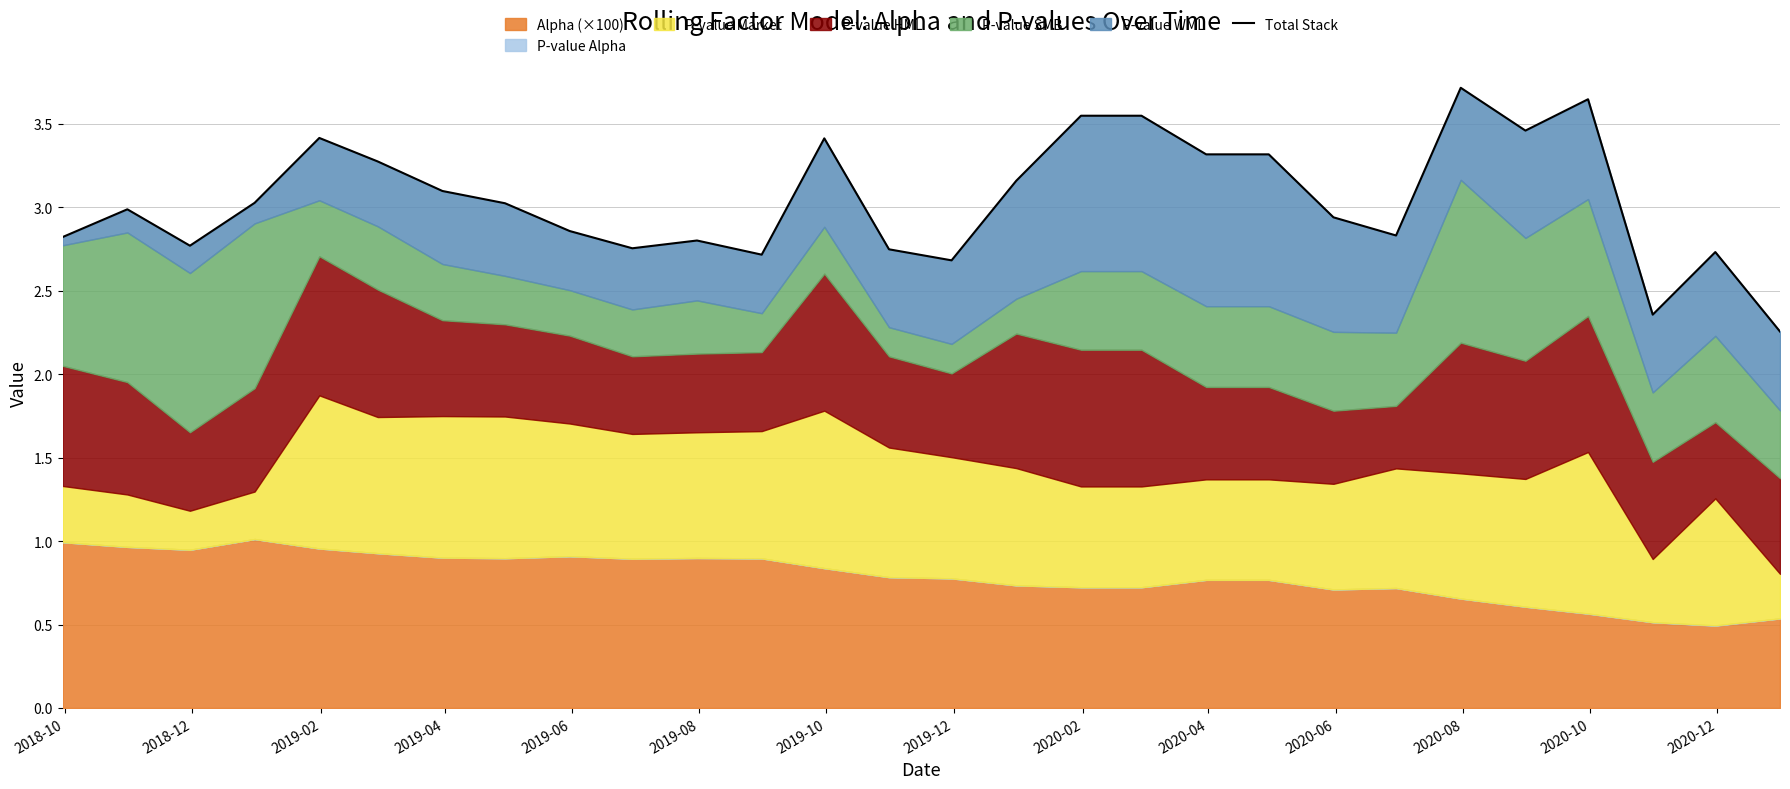

What is the difference between the maximum and minimum values?

1.5